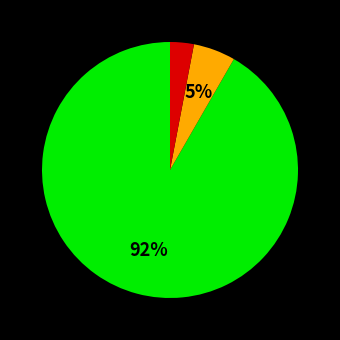

Is there any slice that represents more than half of the pie?

Yes